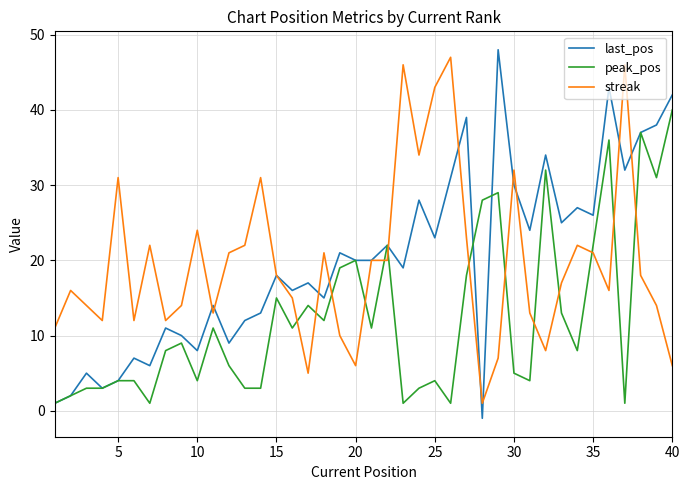

Which series has the widest spread of values?

last_pos